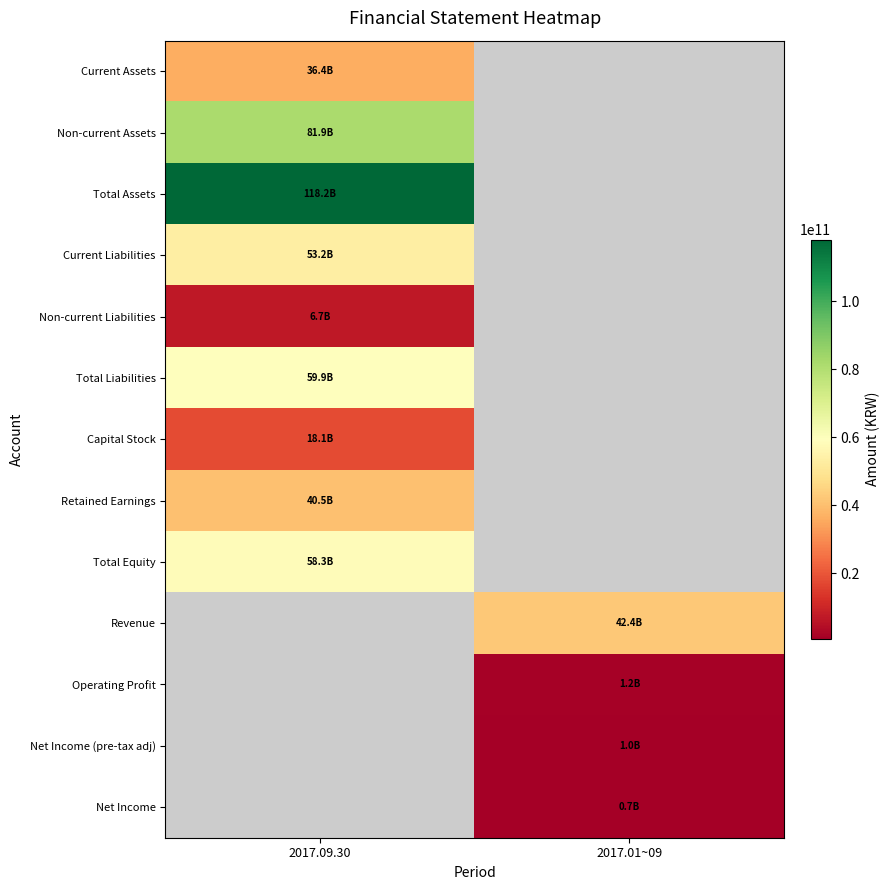

What is the greatest value displayed?

118241979113.0